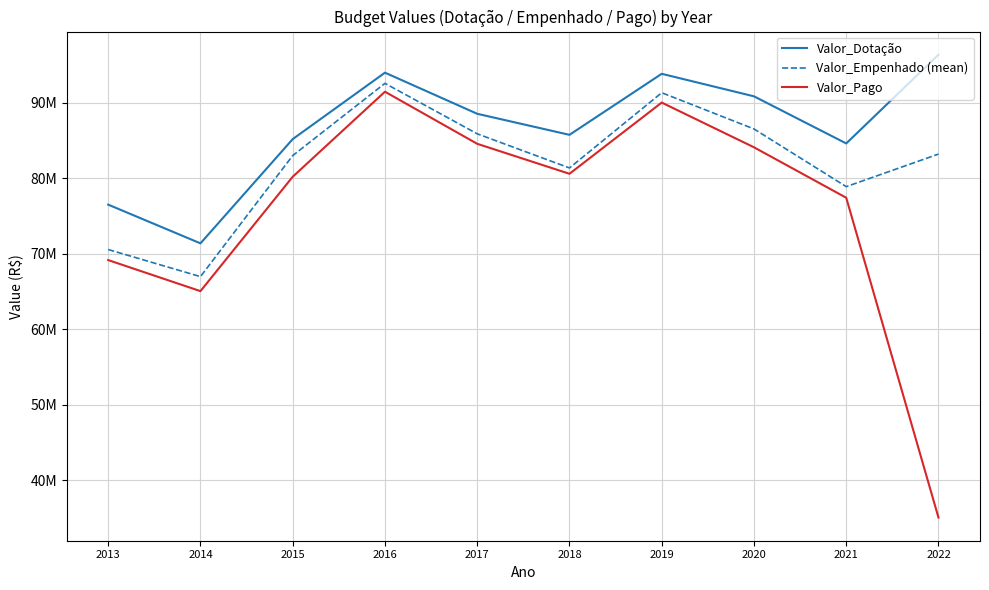

What value does the Valor_Pago series have at 2021?

77399831.7